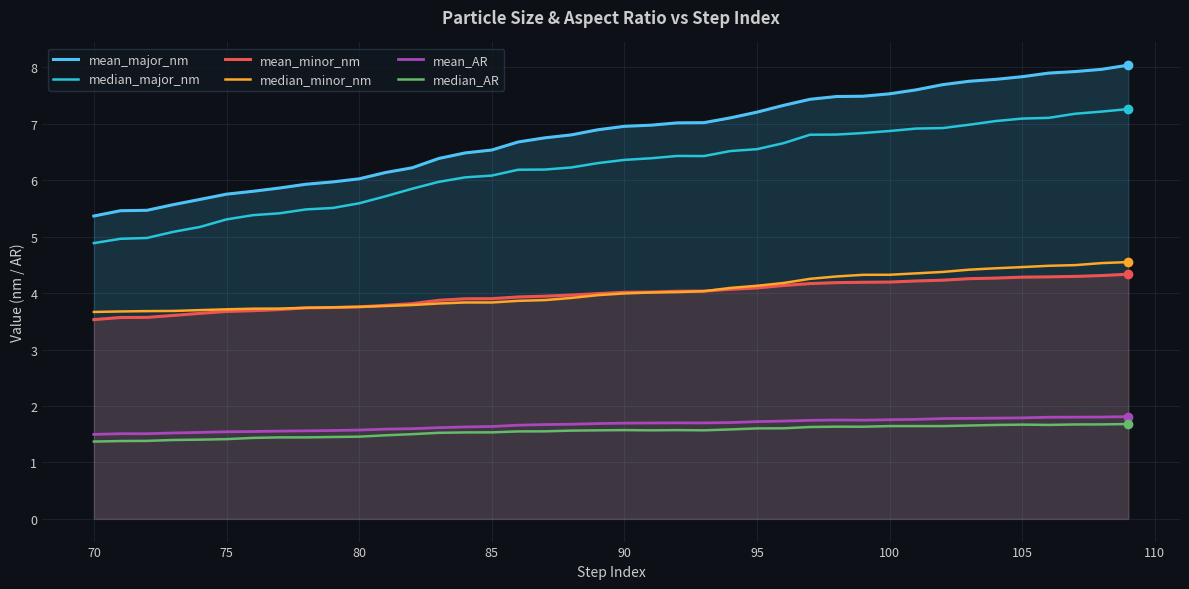

Which series has the largest range (max minus min)?

mean_major_nm